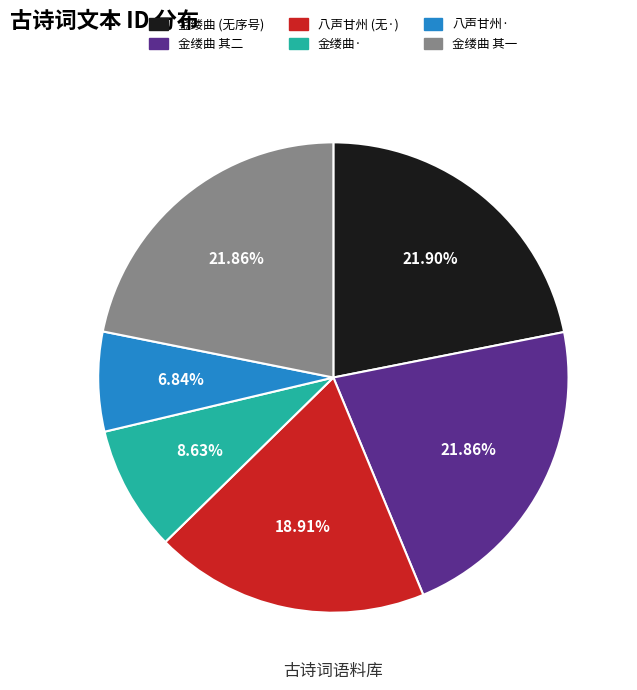

What is the smallest slice in the pie chart?

八声甘州·